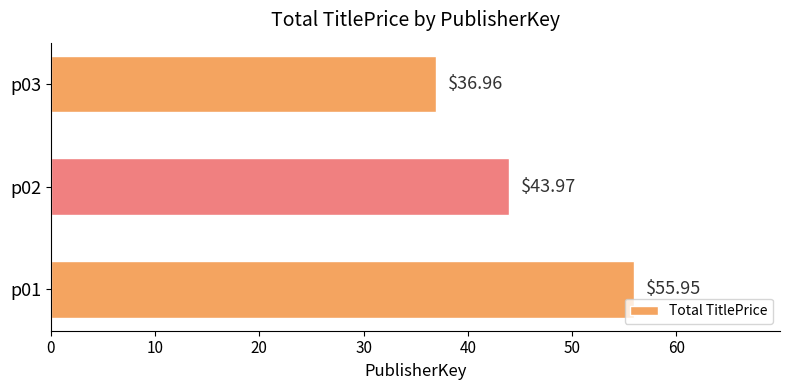

Rank the categories by value from lowest to highest.

p03, p02, p01